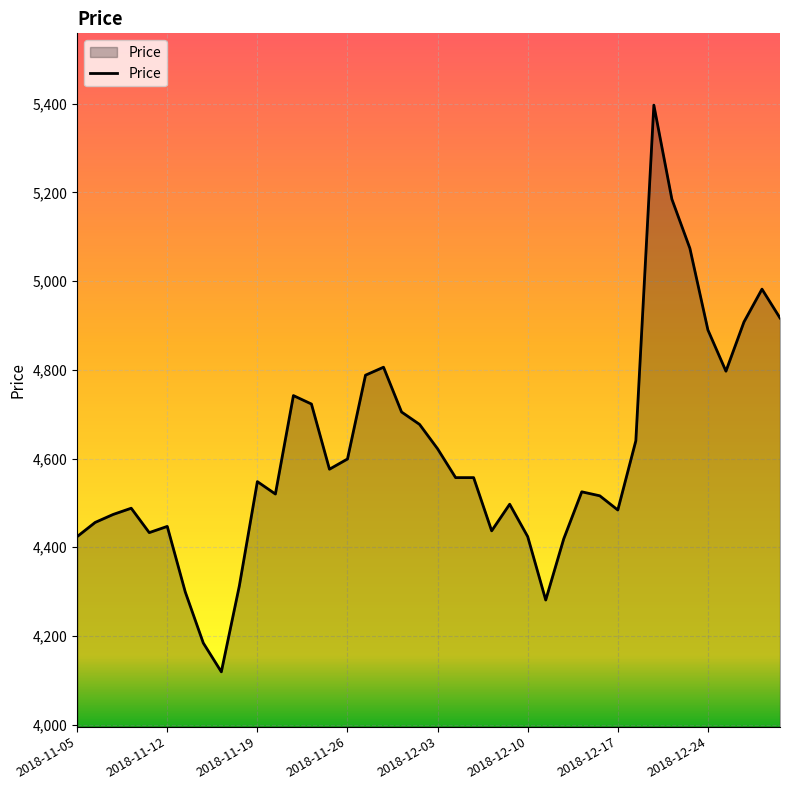

What is the maximum value shown in the chart?

5397